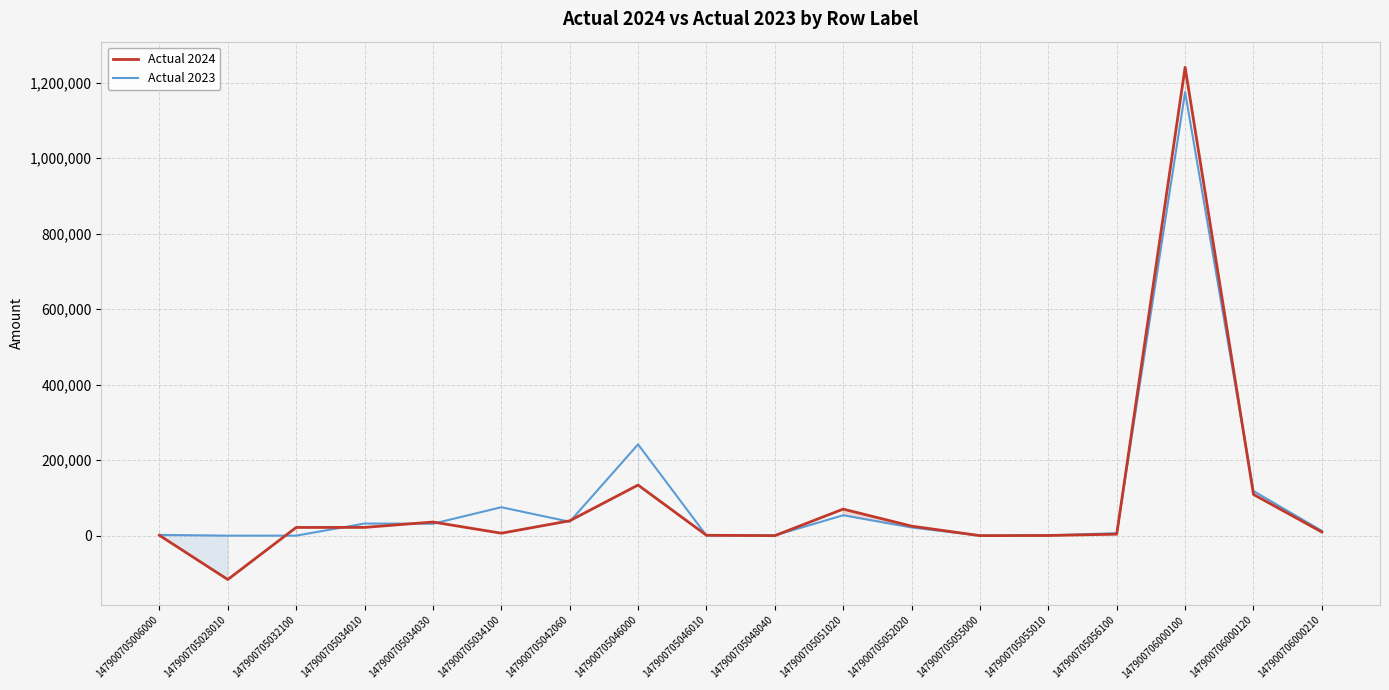

What is the spread (max minus min) of values at 147900706000120?

9040.0